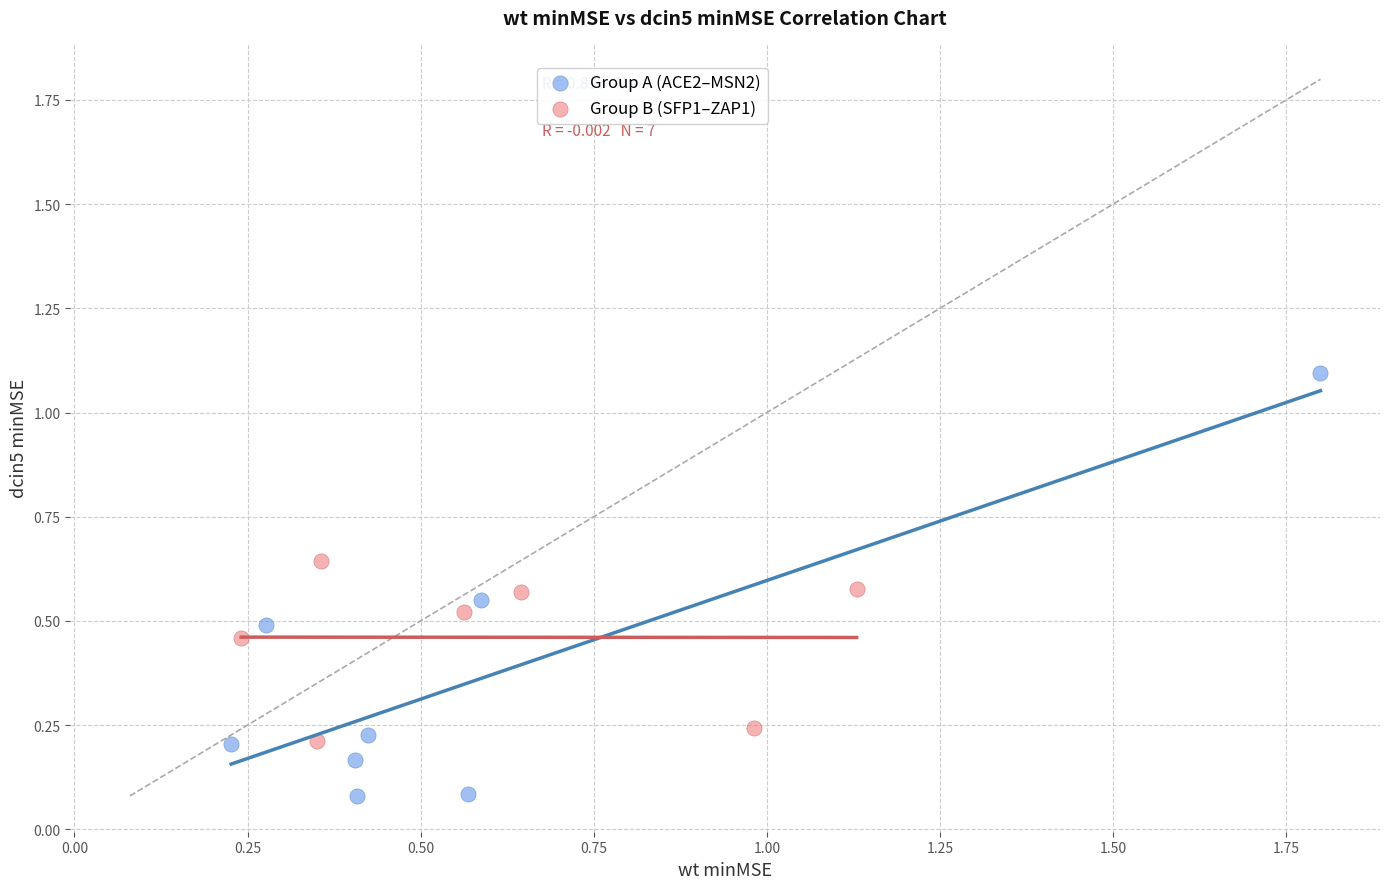

Which series has the largest Y range (max minus min)?

Group A (ACE2–MSN2)